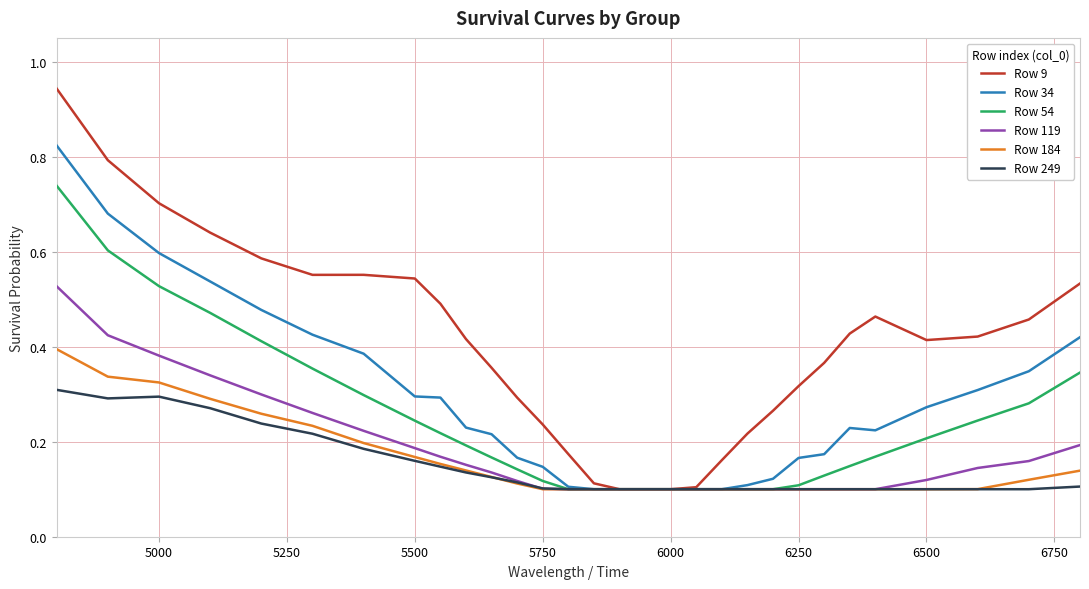

Which series has the largest total across all categories?

Row 9